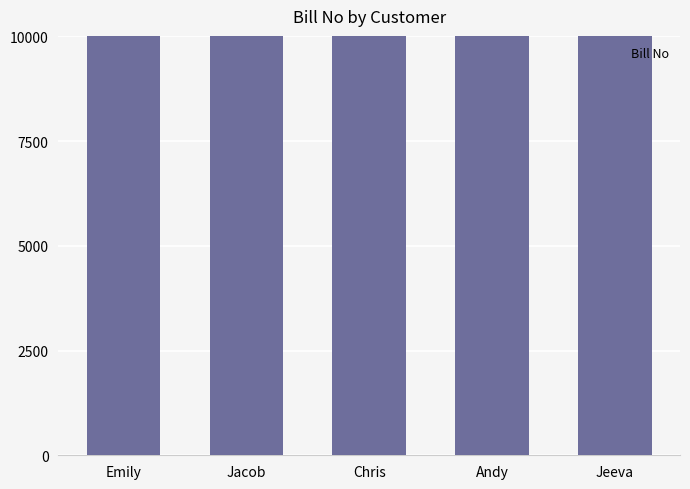

What position from the left is Andy?

4